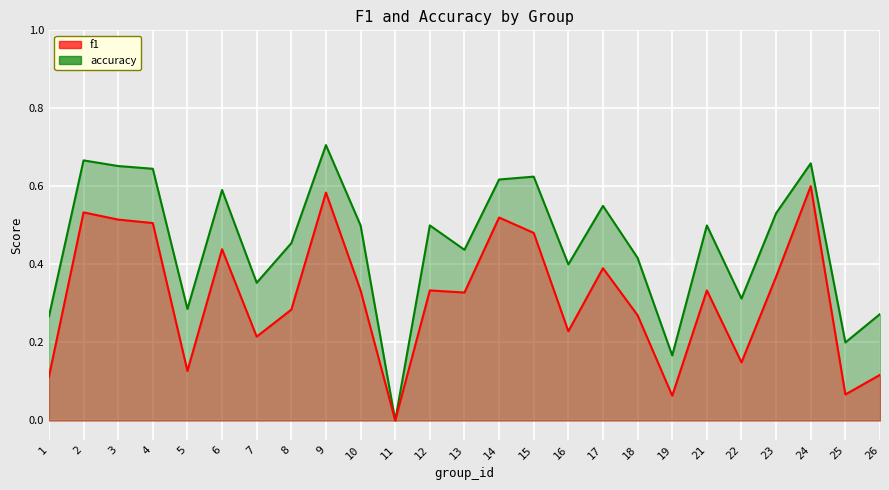

True or false: accuracy and f1 cross at least once.

False